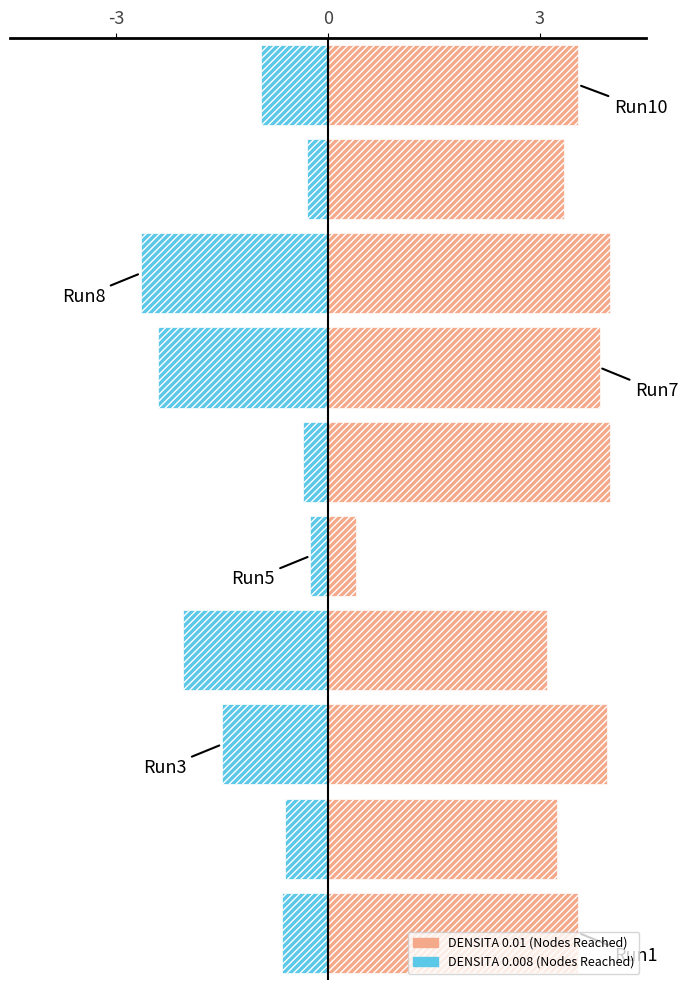

At 0, list the series in order from largest to smallest.

DENSITA 0.01, DENSITA 0.008